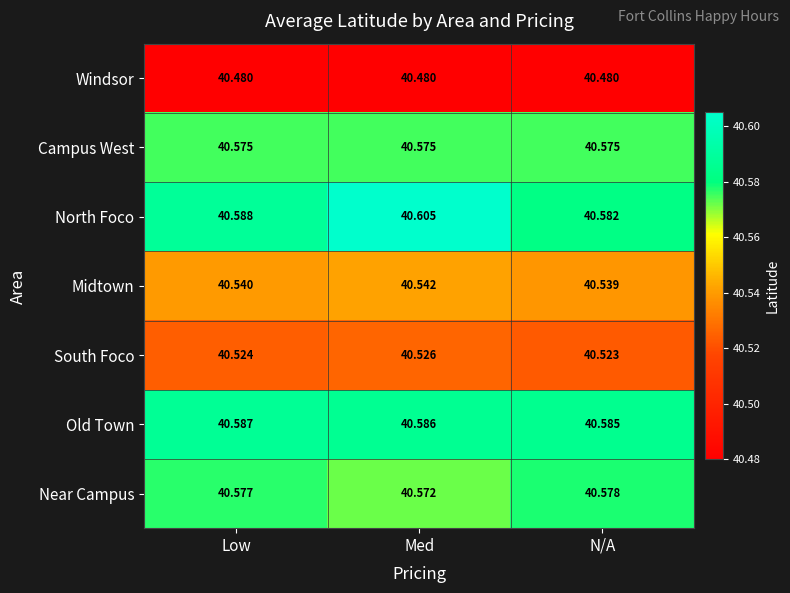

How many data points does each series have?

3